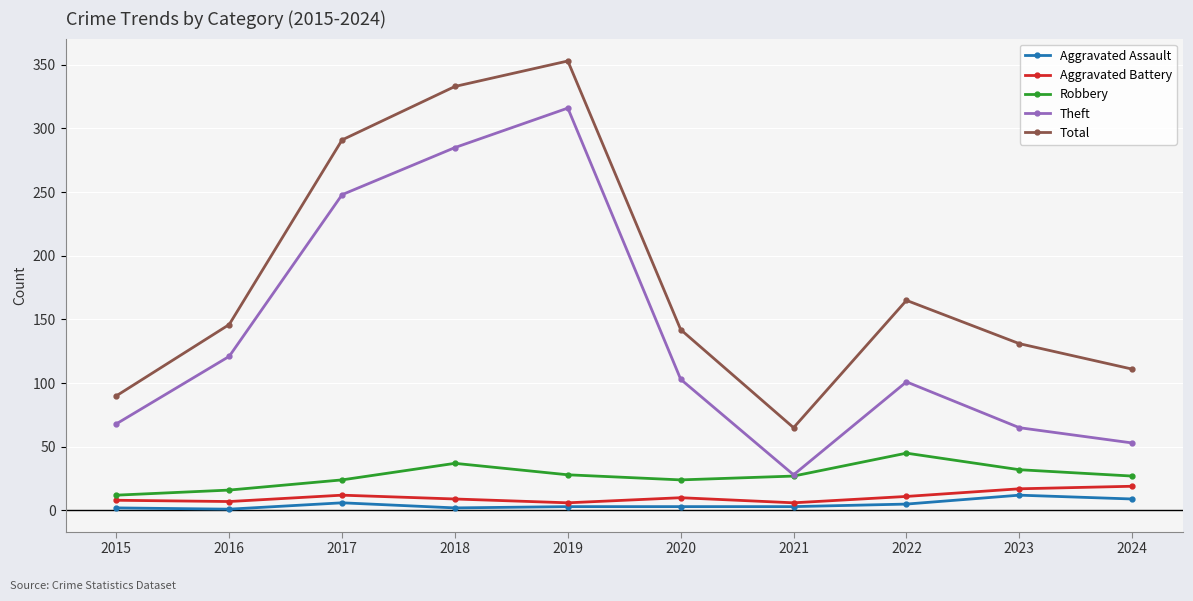

Count the number of data series in this chart.

5